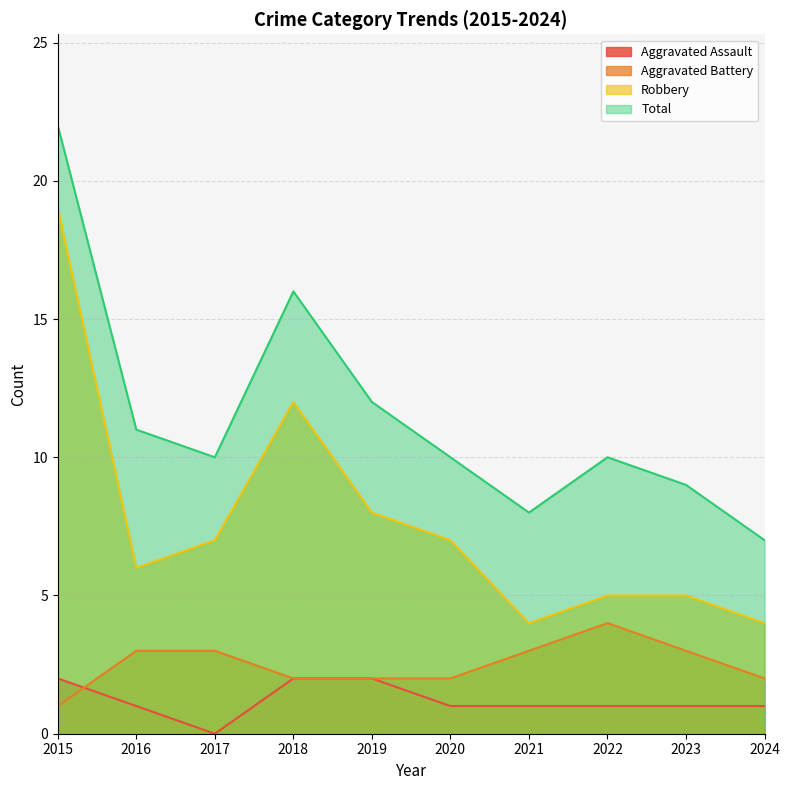

What is the value of the Robbery point at the 7th from the left?

4